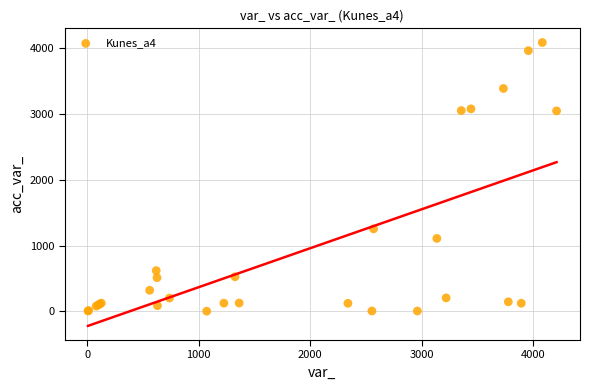

What Y value in the scatter plot is closest to 2042?

1253